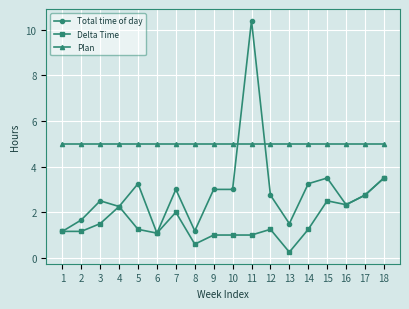

At how many categories does at least one series exceed 0?

18